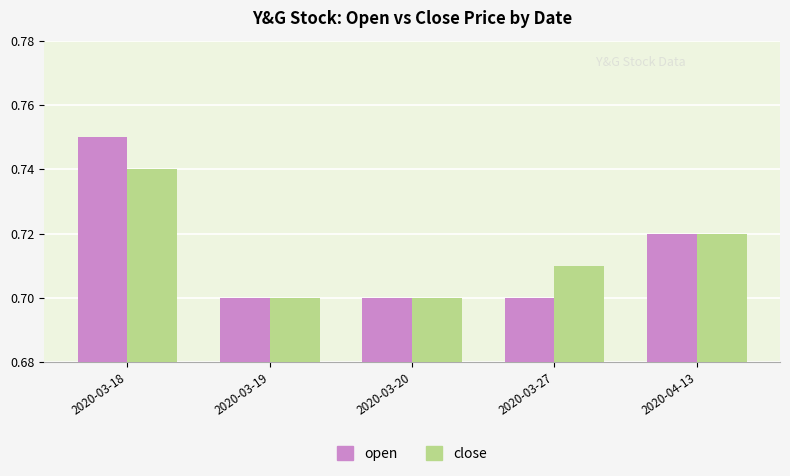

What is the total value across all series at 2020-03-27?

1.4